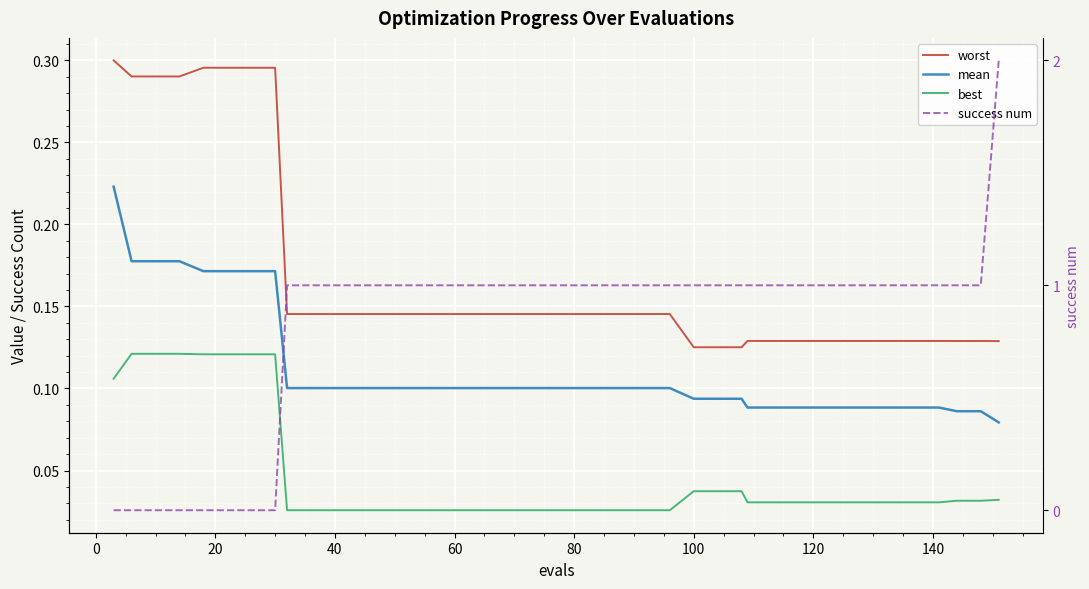

How many distinct data groups are displayed?

4